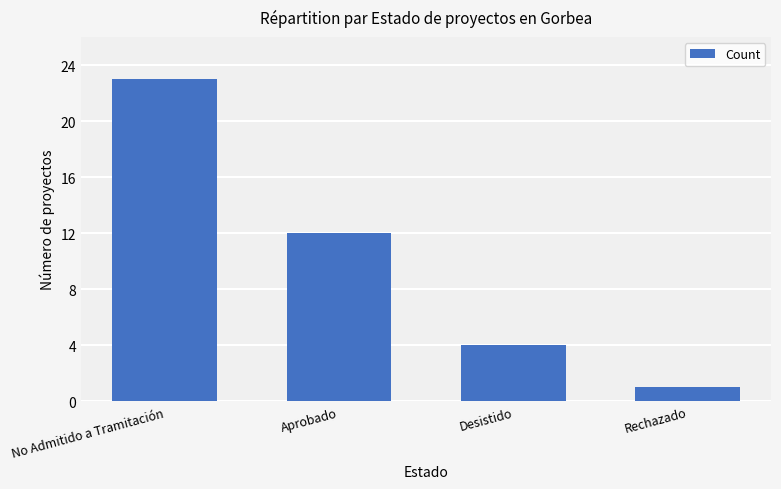

Which label corresponds to the smallest value in the chart?

Rechazado